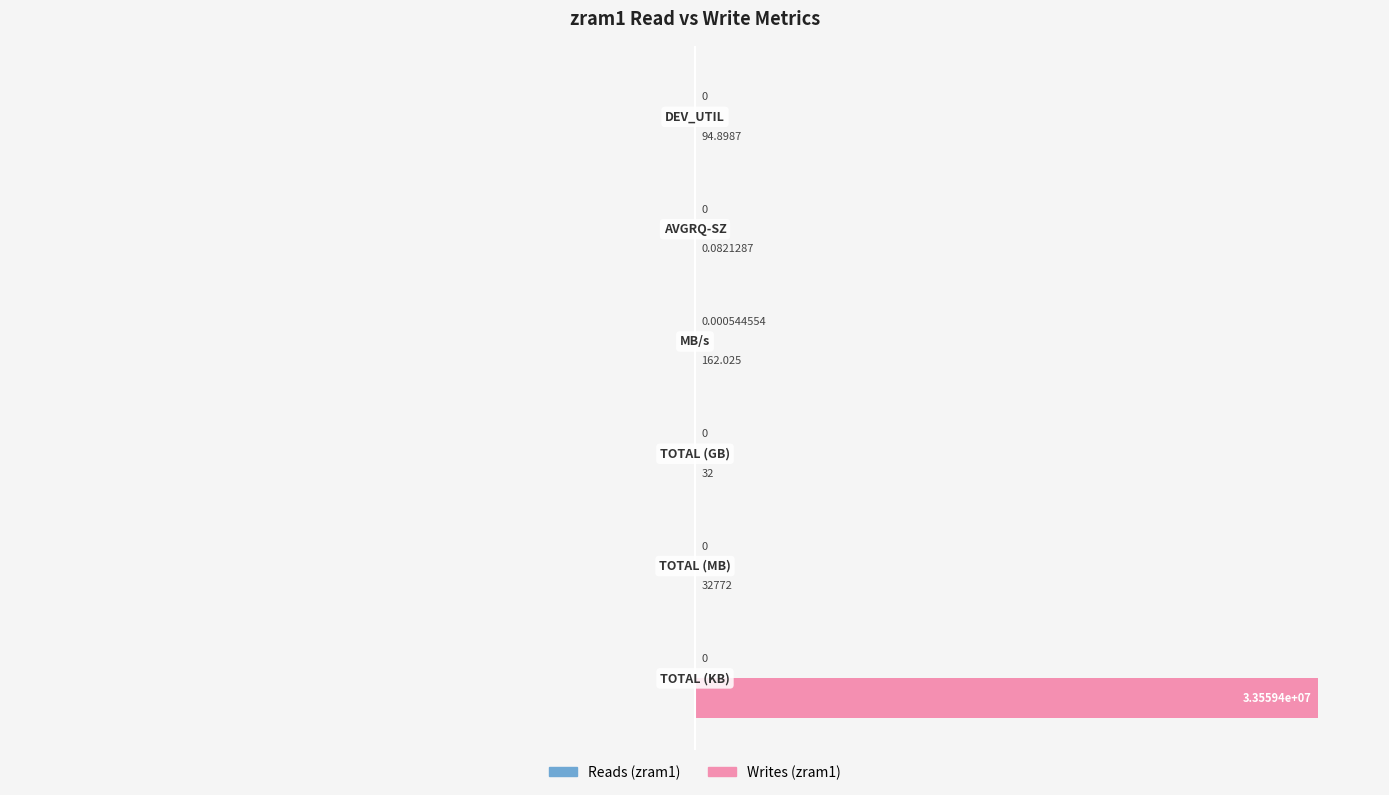

How many series are shown in this chart?

2